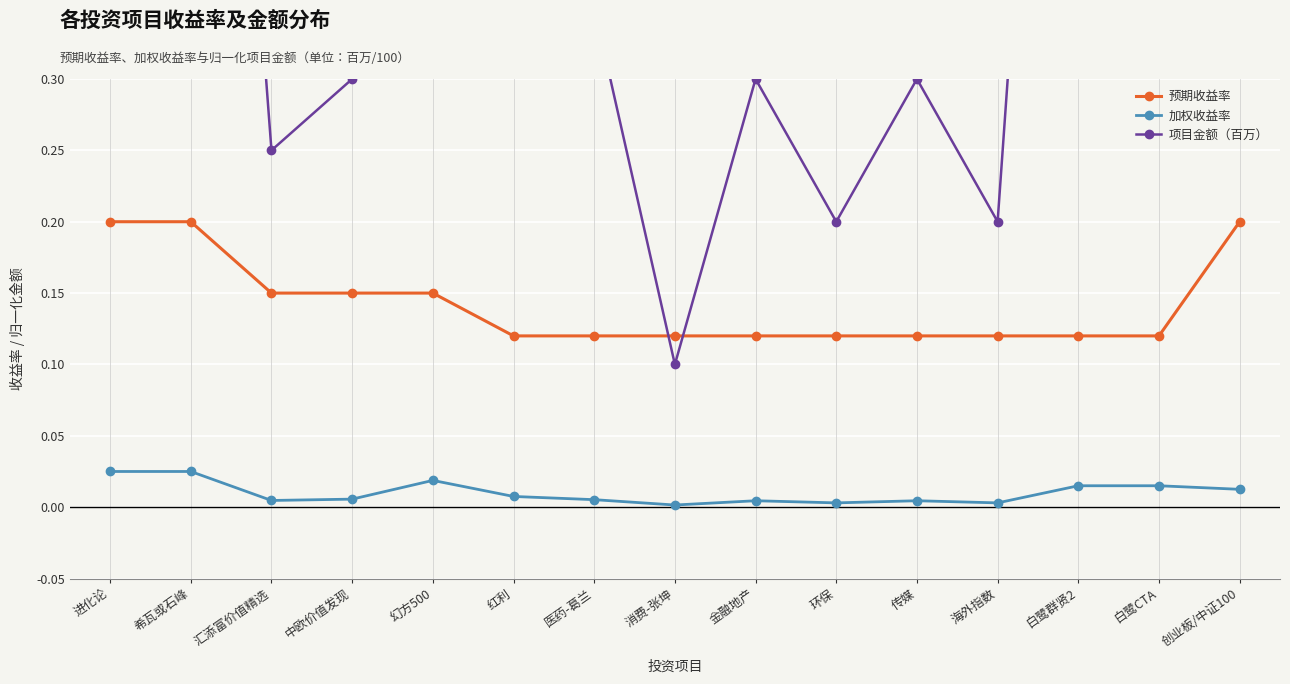

What is the label of the 12th point from the right?

中欧价值发现